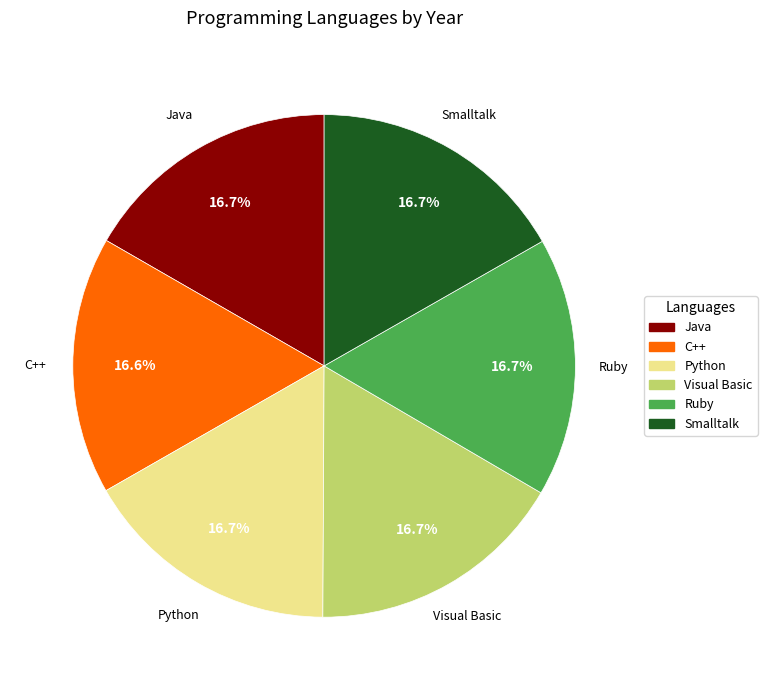

What is the total percentage of Smalltalk and Visual Basic?

33.4%